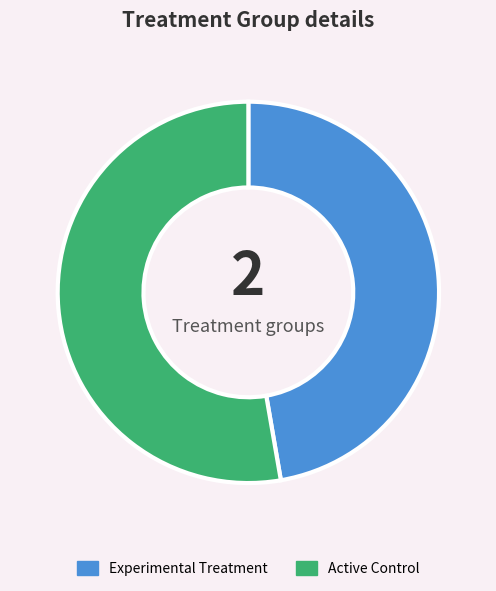

Does any single category account for the majority?

Yes